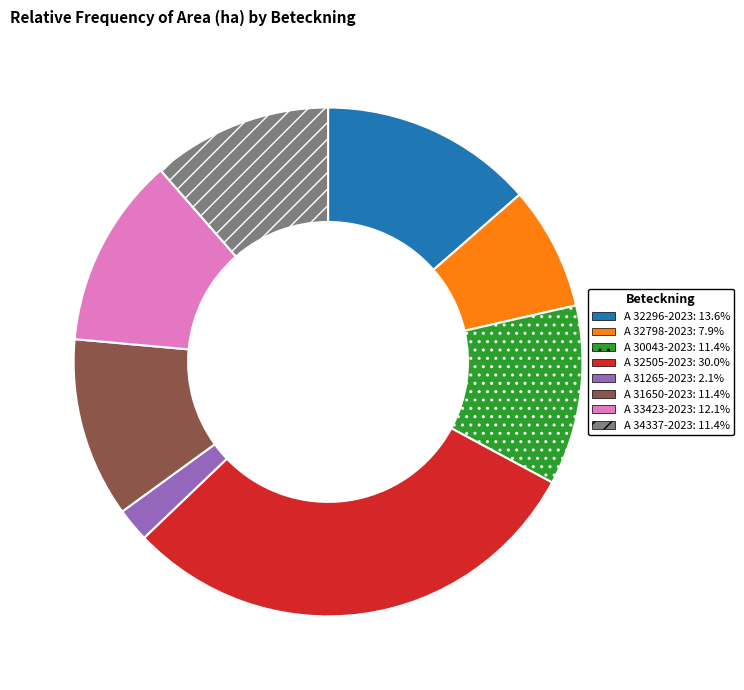

Count the number of slices in the pie.

8